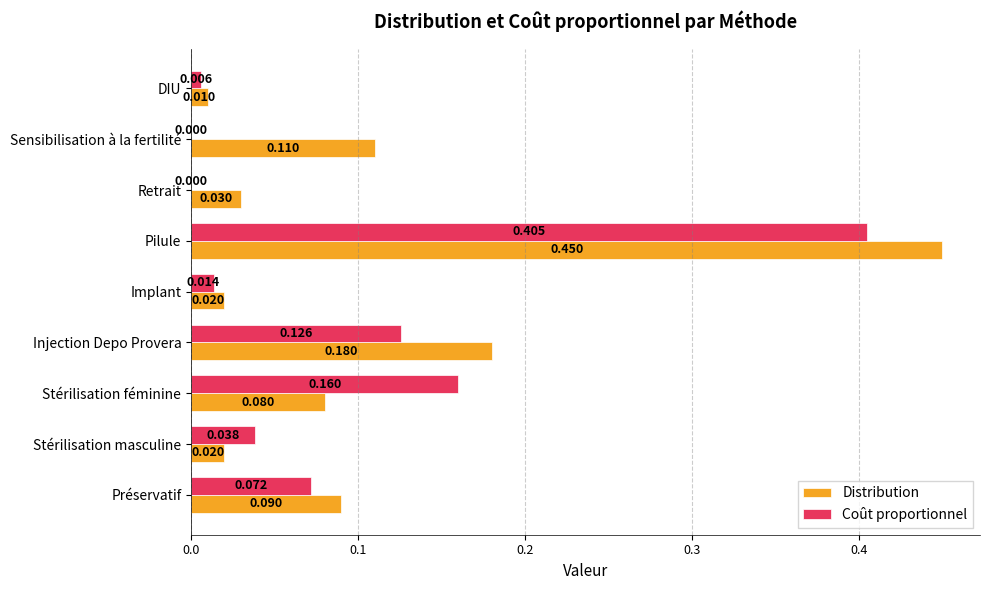

What are all the series names shown in the legend?

Distribution, Coût proportionnel